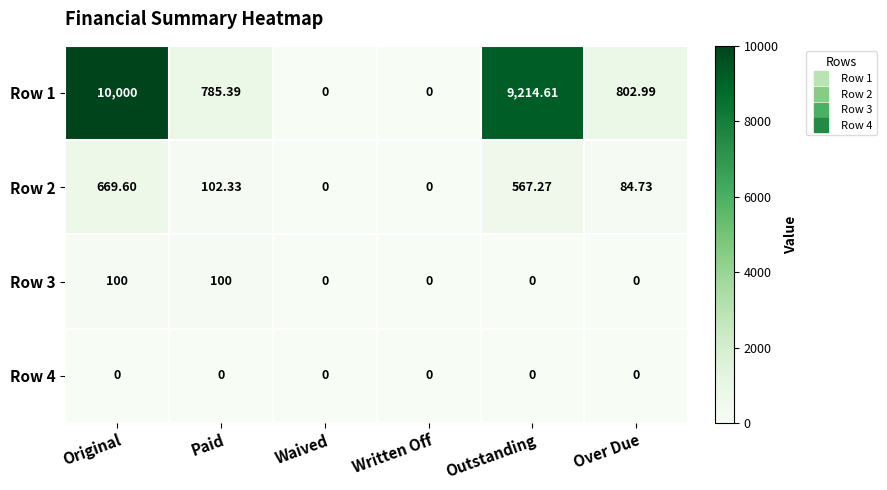

How many data points in Row 1 are less than 802?

3